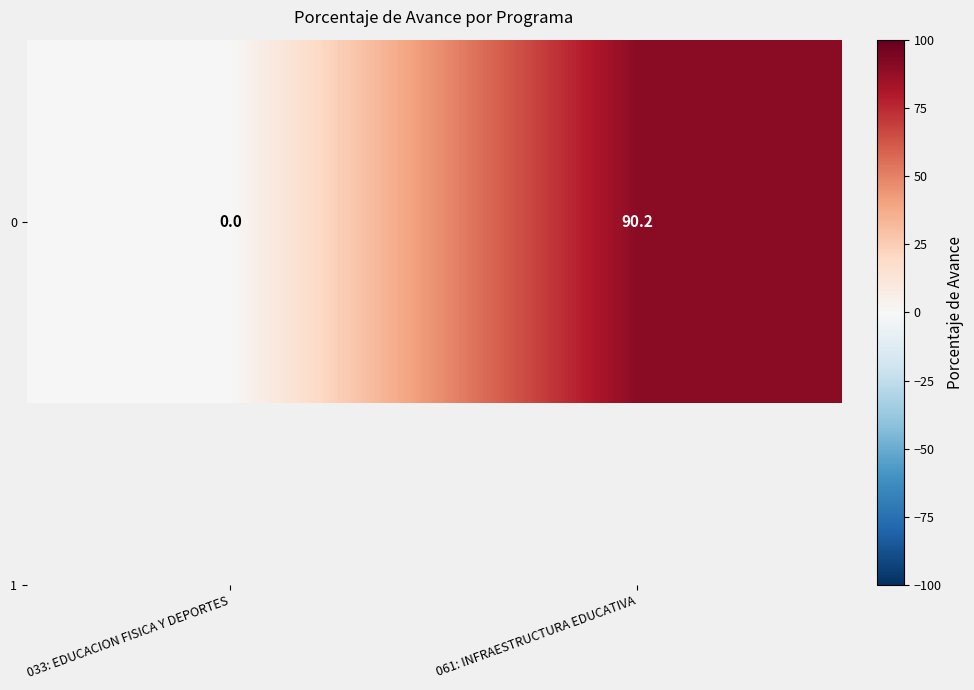

What is the sum of all values?

90.2